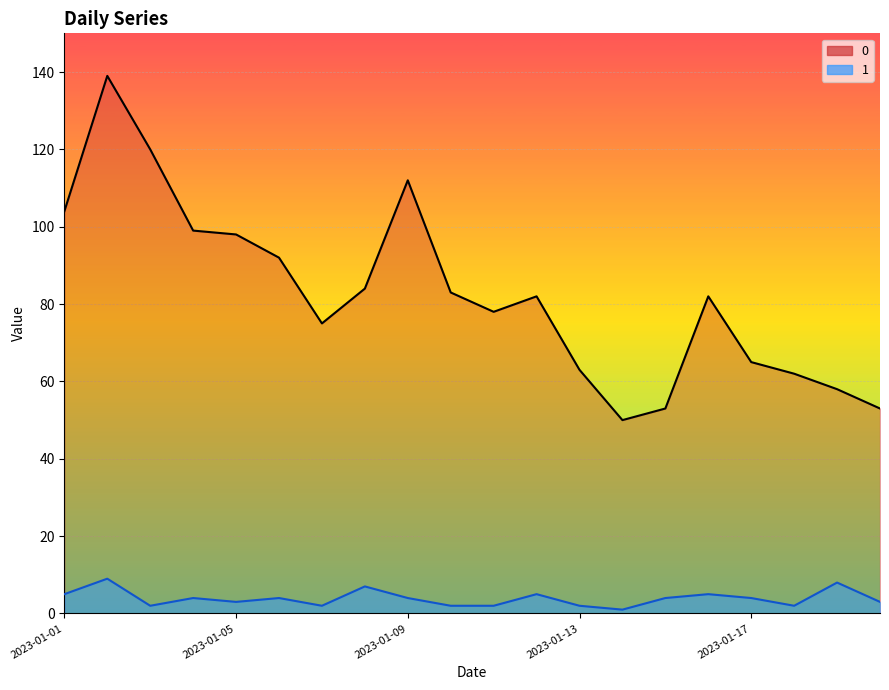

Is the value of 1 at 2023-01-14 greater than the value of 0 at 2023-01-16?

No